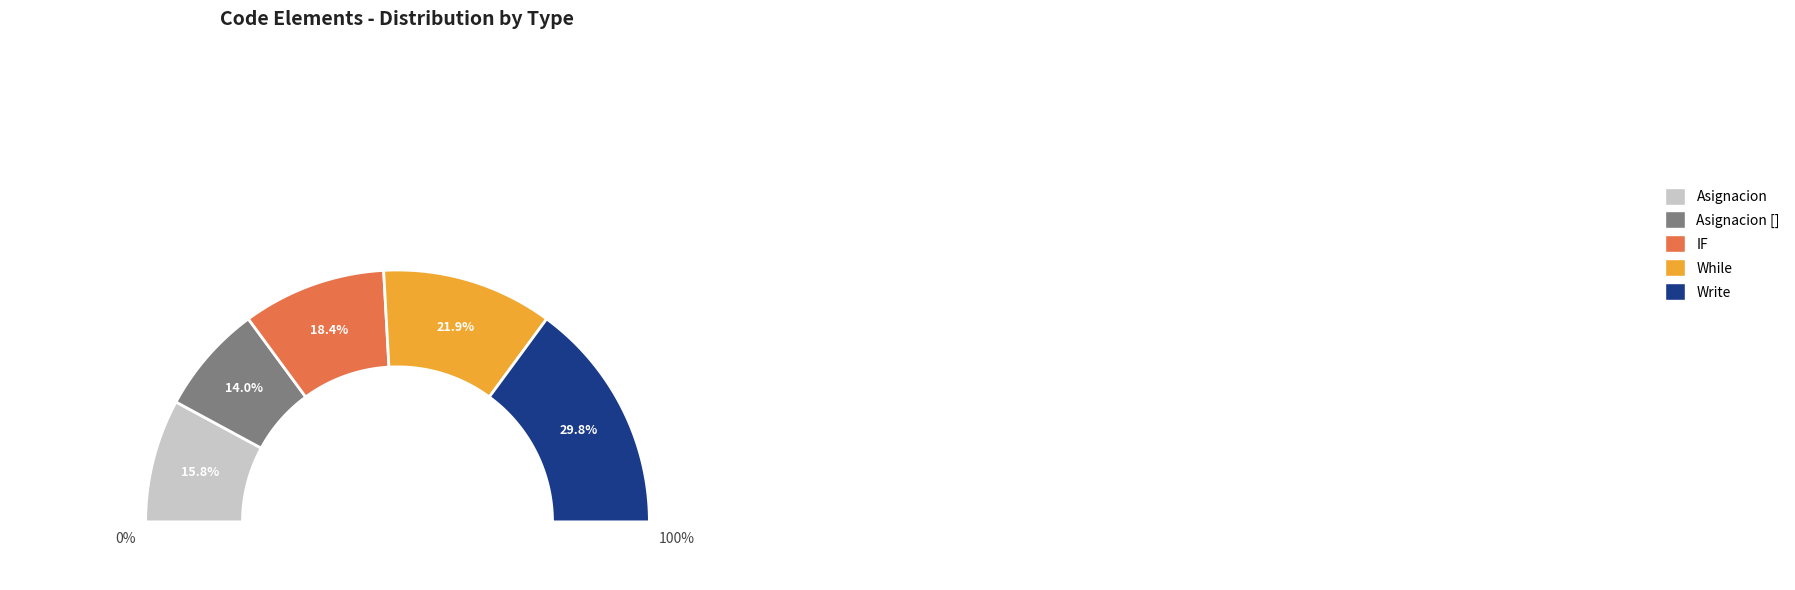

Is it true that While is 11% of the pie?

False